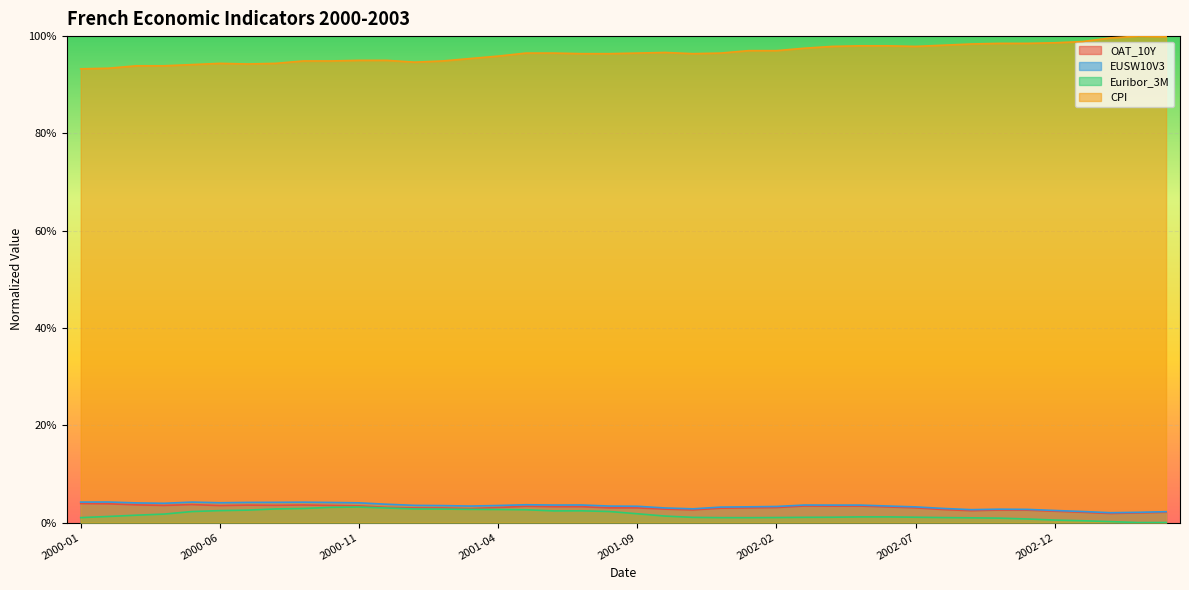

Which series has the largest total across all categories?

CPI